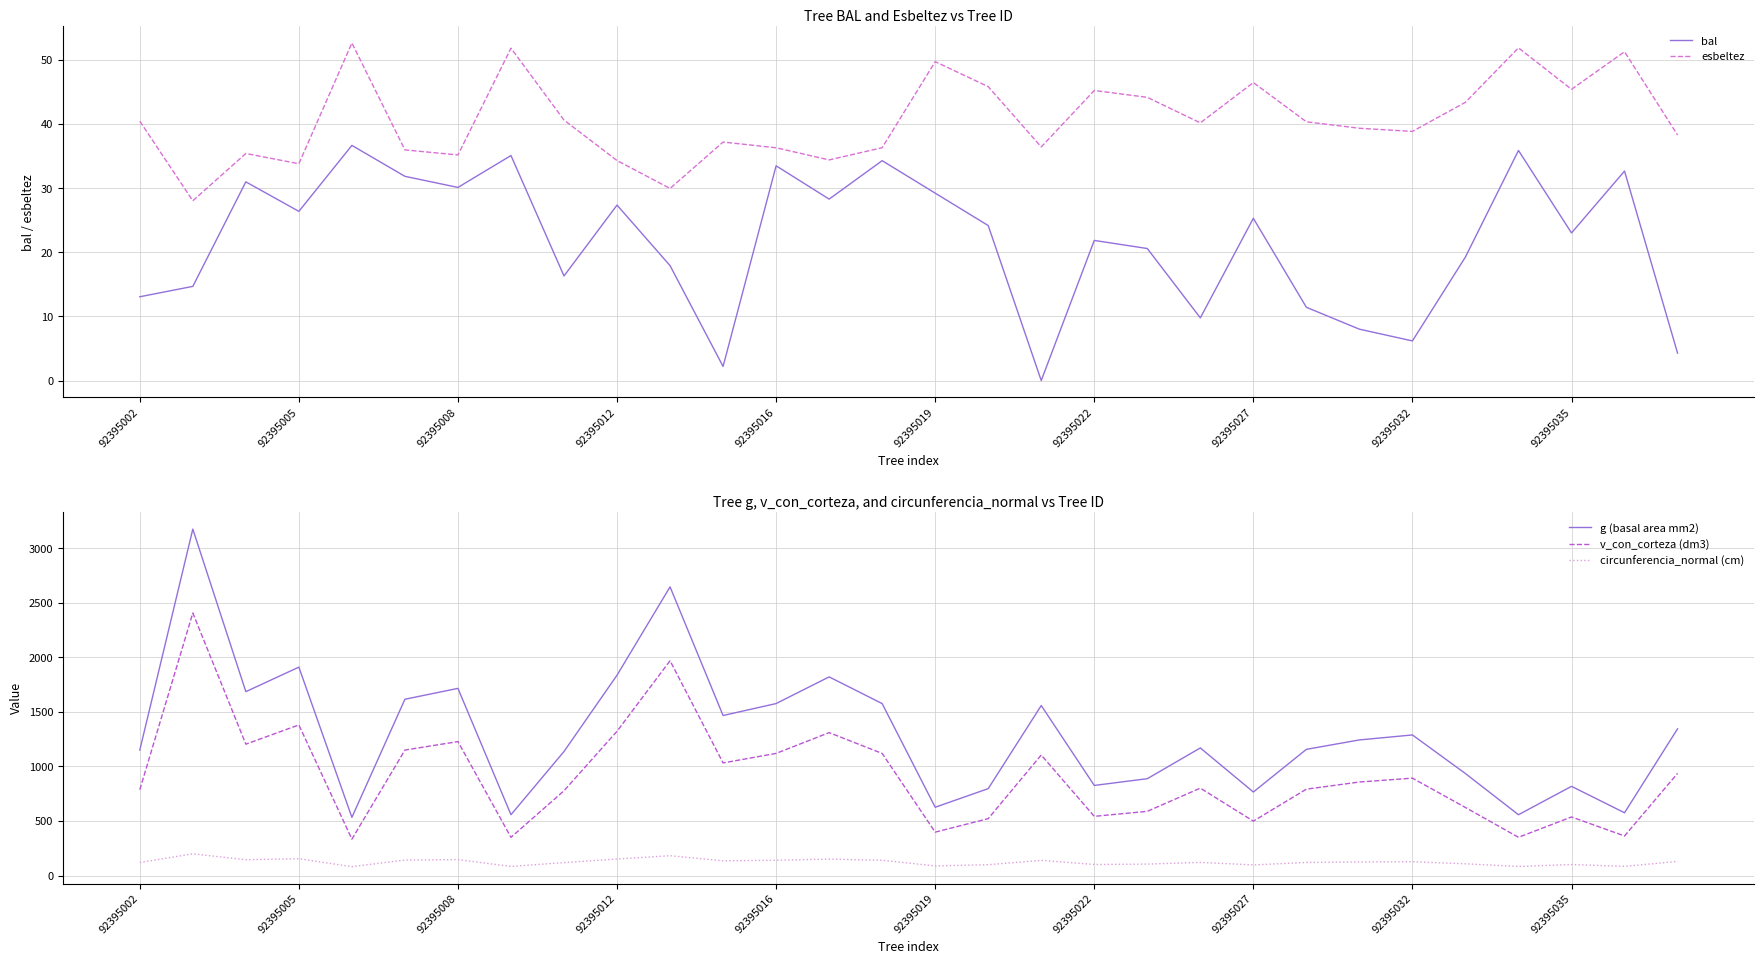

What is the maximum value for circunferencia_normal (cm)?

199.8